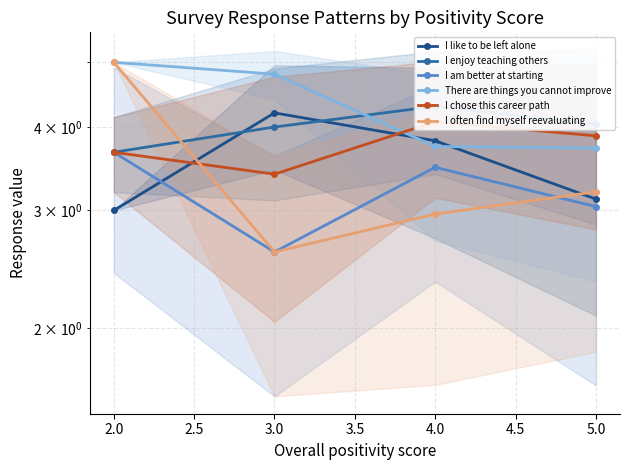

What is the total value across all series at 4.0?

22.4